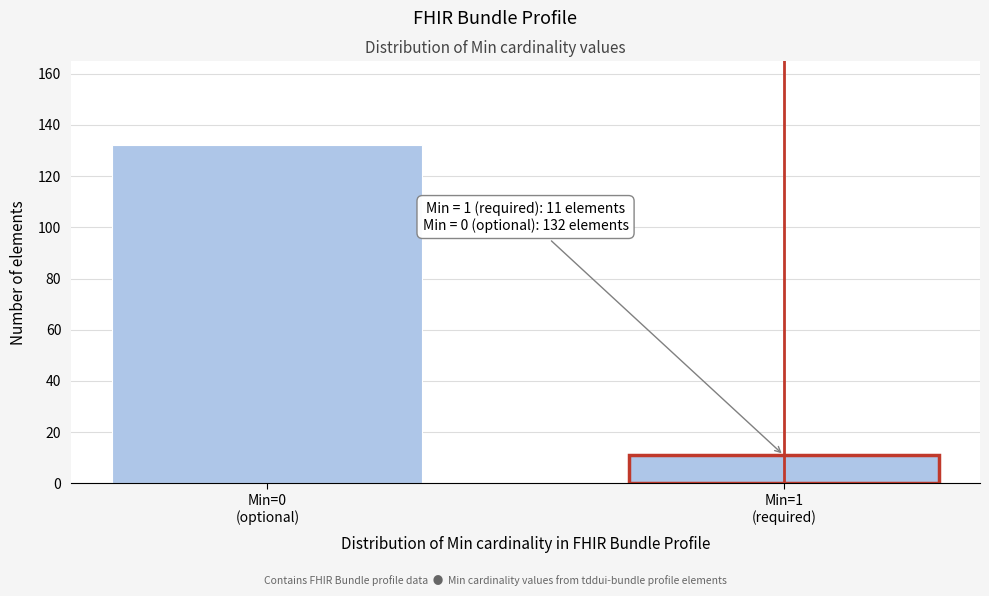

What is the smallest value displayed?

11